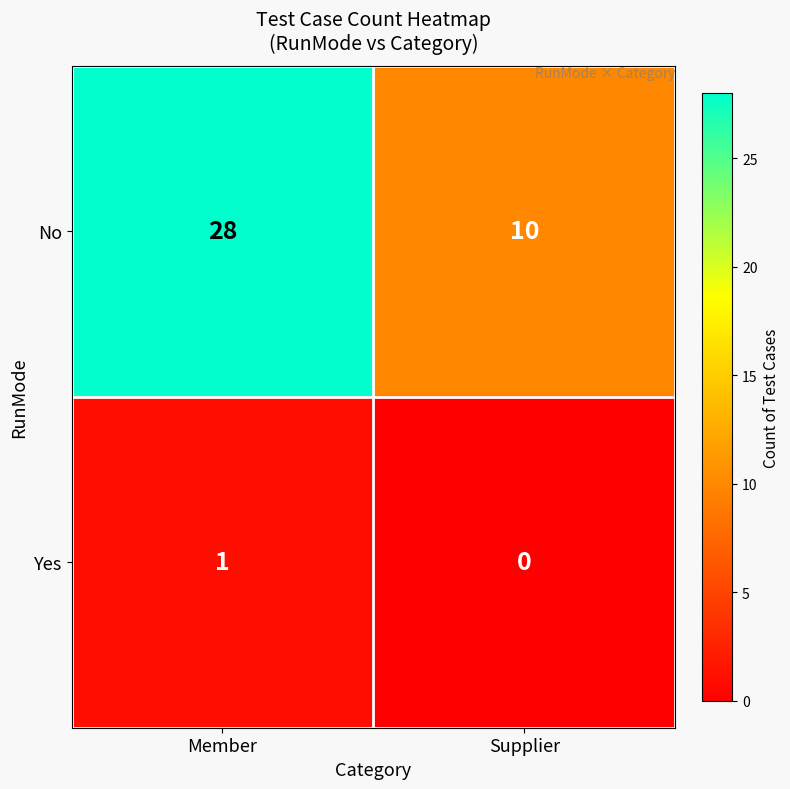

At how many categories does at least one series exceed 22?

1